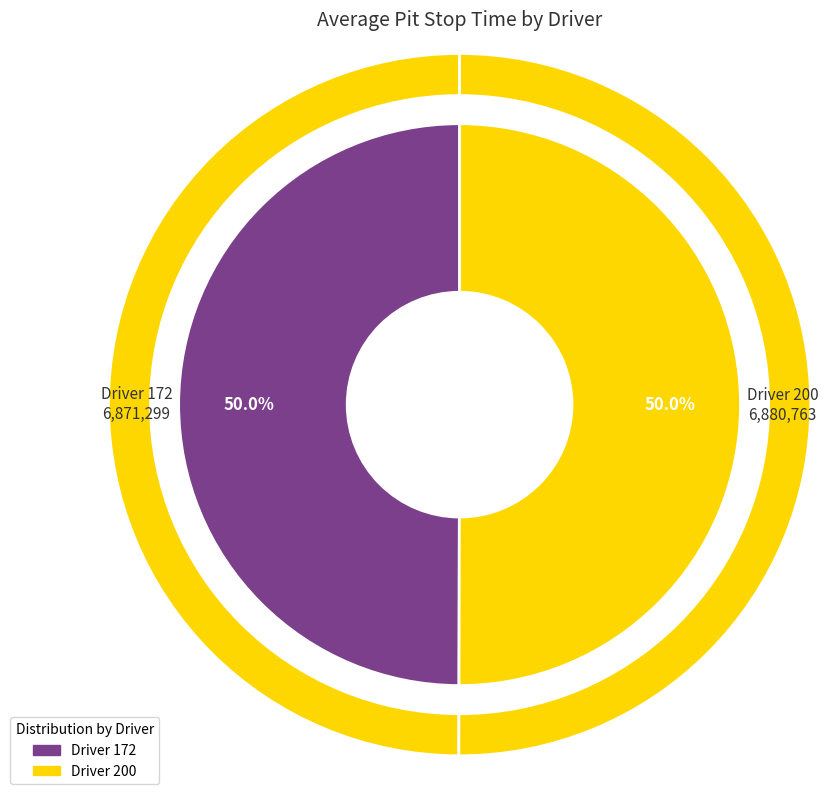

Rank the categories by value from lowest to highest.

172, 200